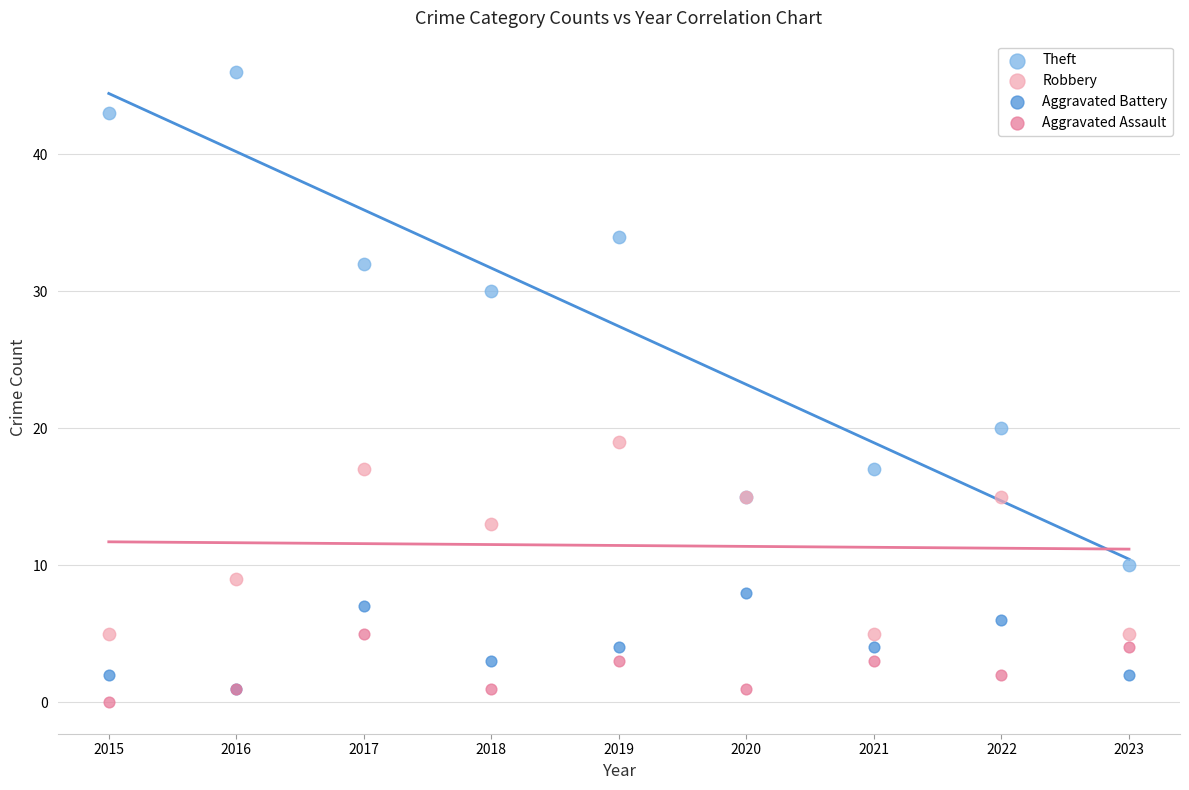

What are all the series names shown in the legend?

Theft, Robbery, Aggravated Battery, Aggravated Assault